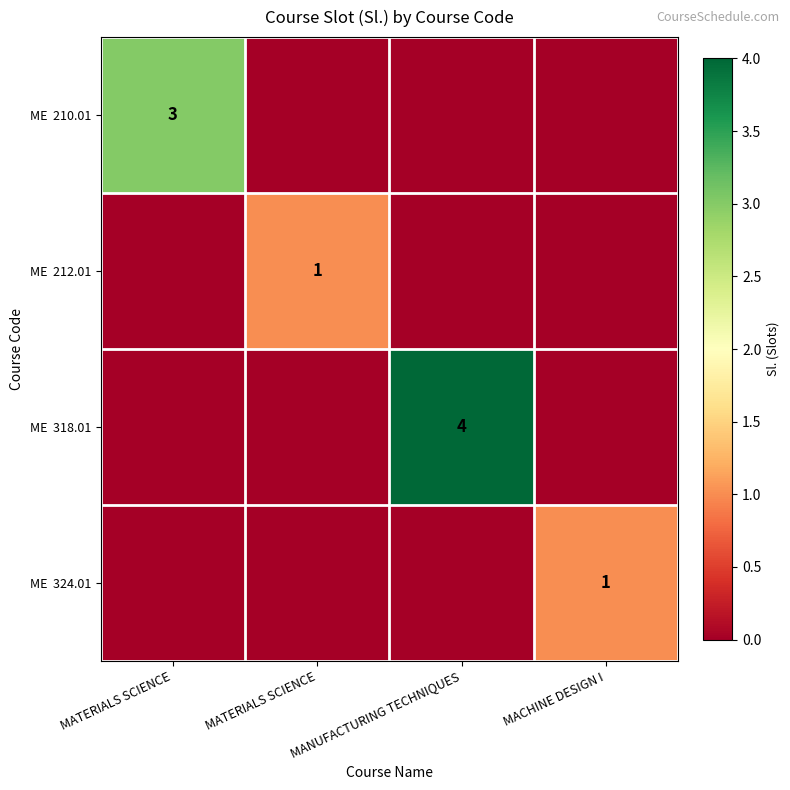

What value does the ME 324.01 series have at MACHINE DESIGN I?

1